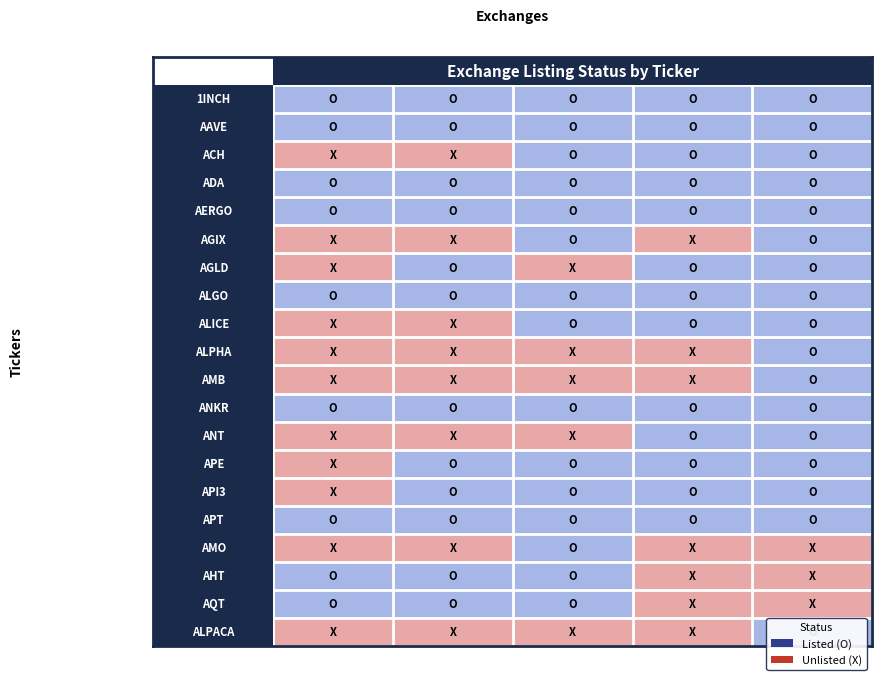

What is the total value across all series at Upbit_BTC?

12